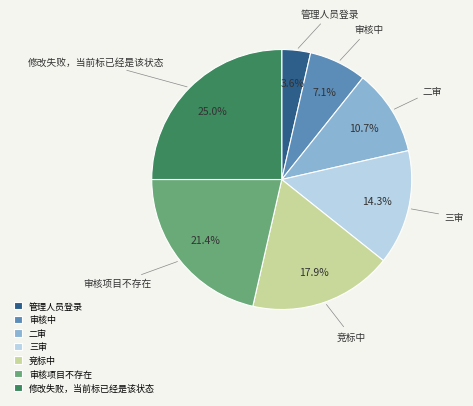

Which slice is the smallest?

管理人员登录